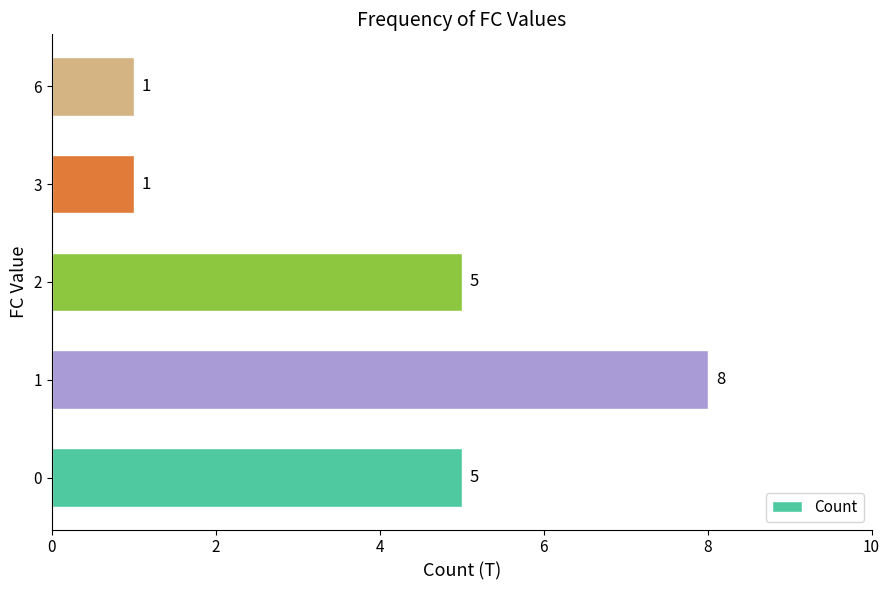

Is it true that the value at 6 is 2?

False